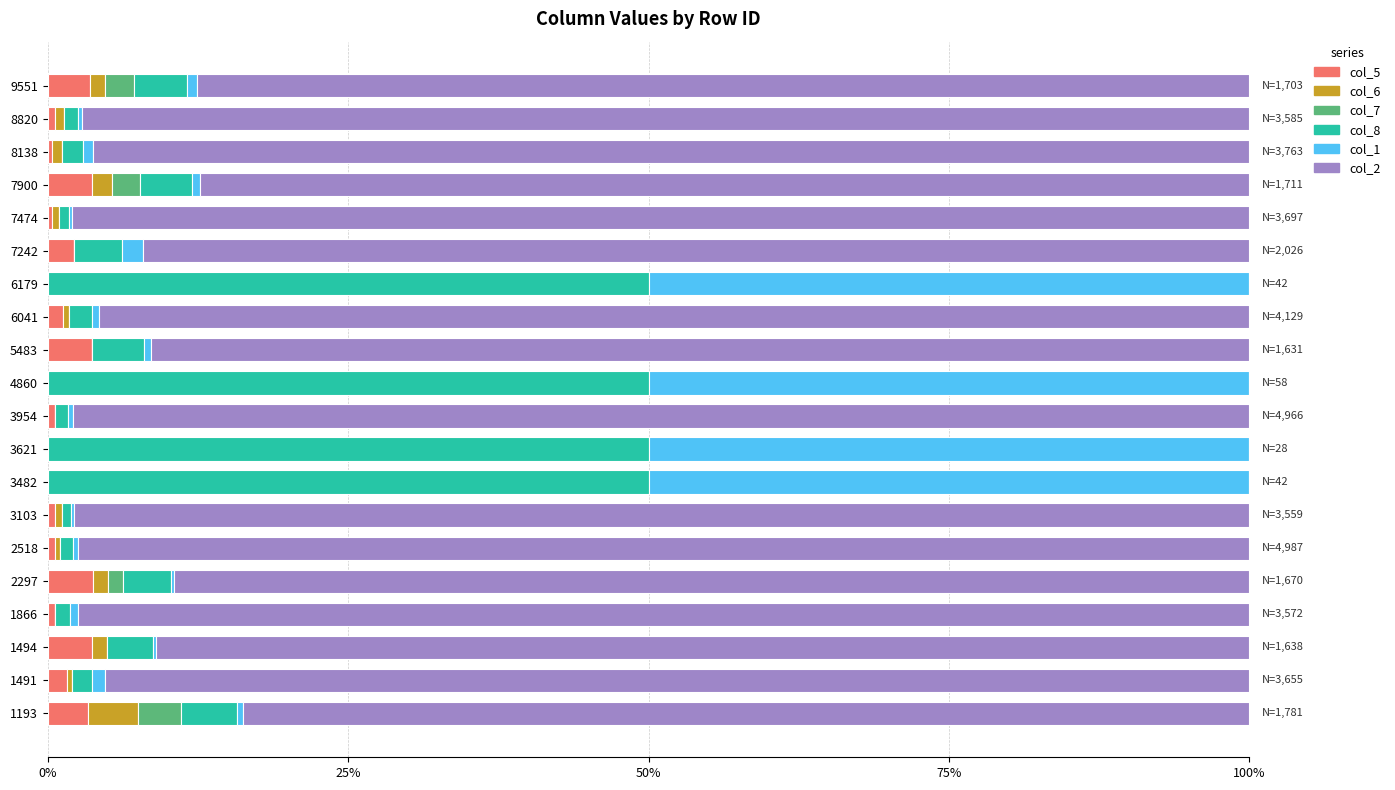

What is the total value across all series at 6179?

100.0